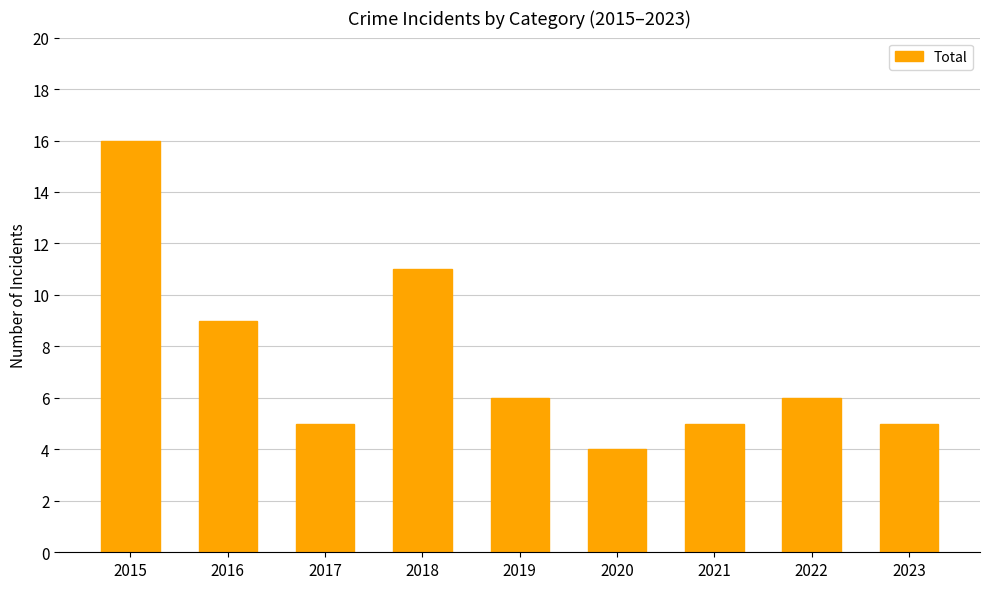

Reading left to right, what are all the values shown in this chart?

2015=16	2016=9	2017=5	2018=11	2019=6	2020=4	2021=5	2022=6	2023=5